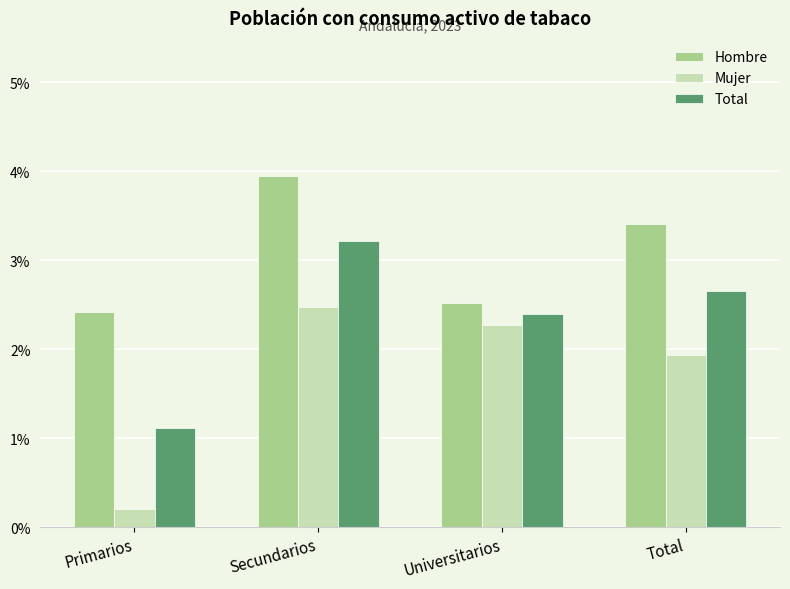

At Total, list the series in order from largest to smallest.

Hombre, Total, Mujer